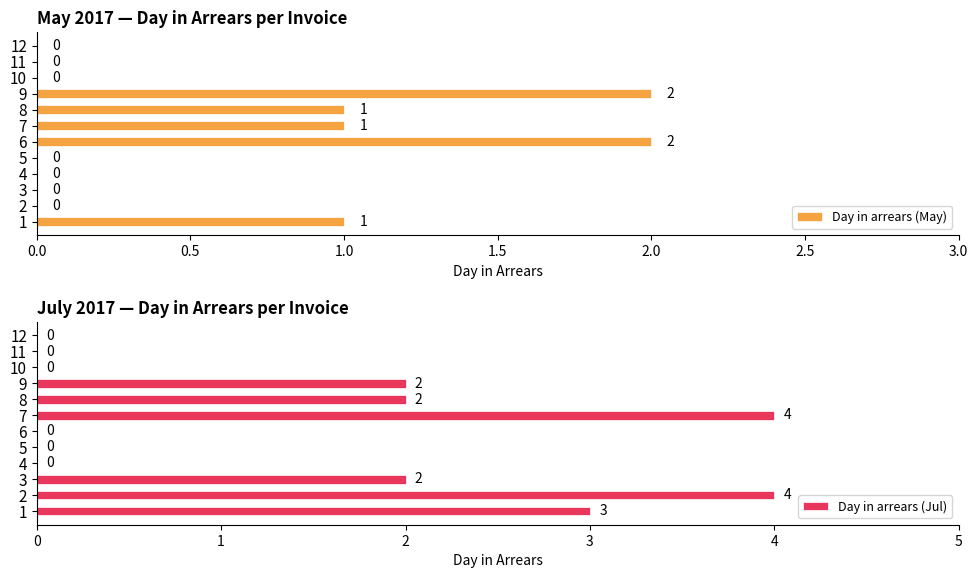

True or false: Day in arrears (Jul) has a value of 0 at 4.

True